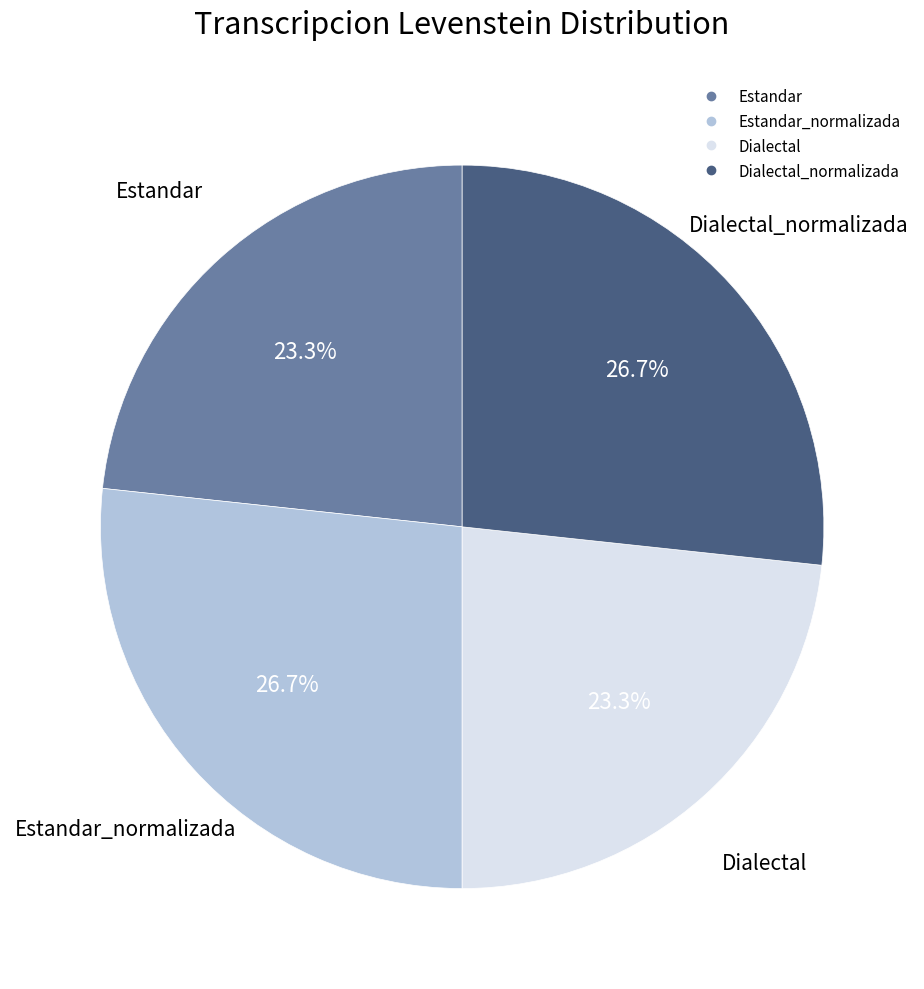

Is there a majority slice in this chart?

No